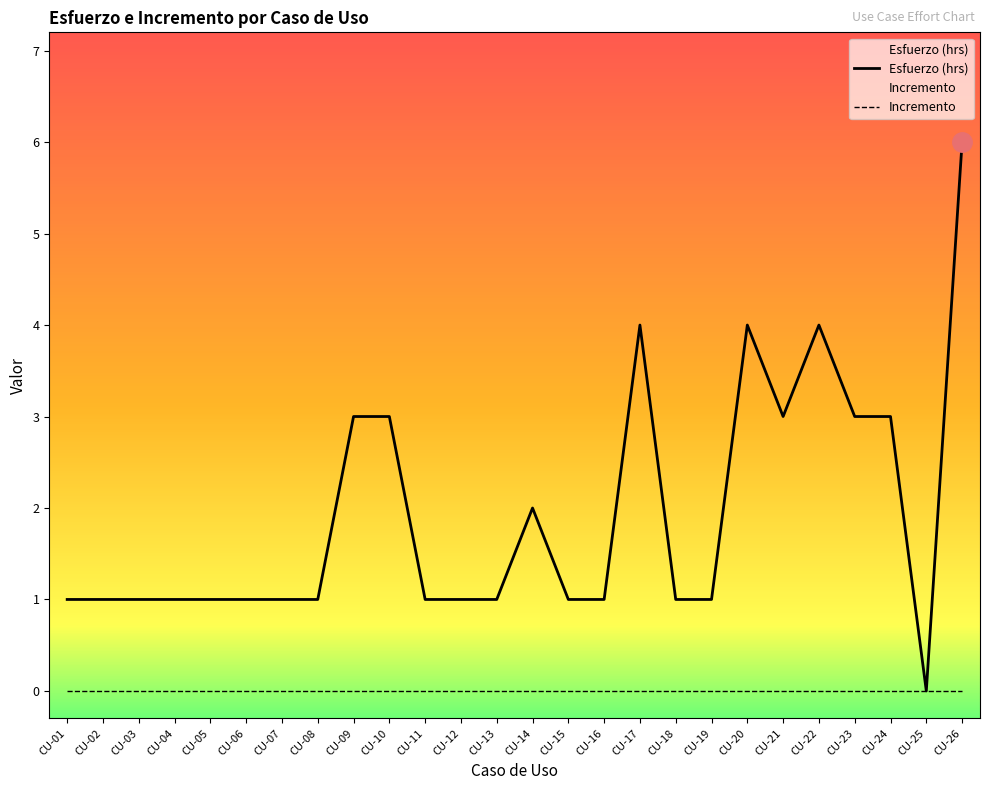

Count the number of data series in this chart.

2